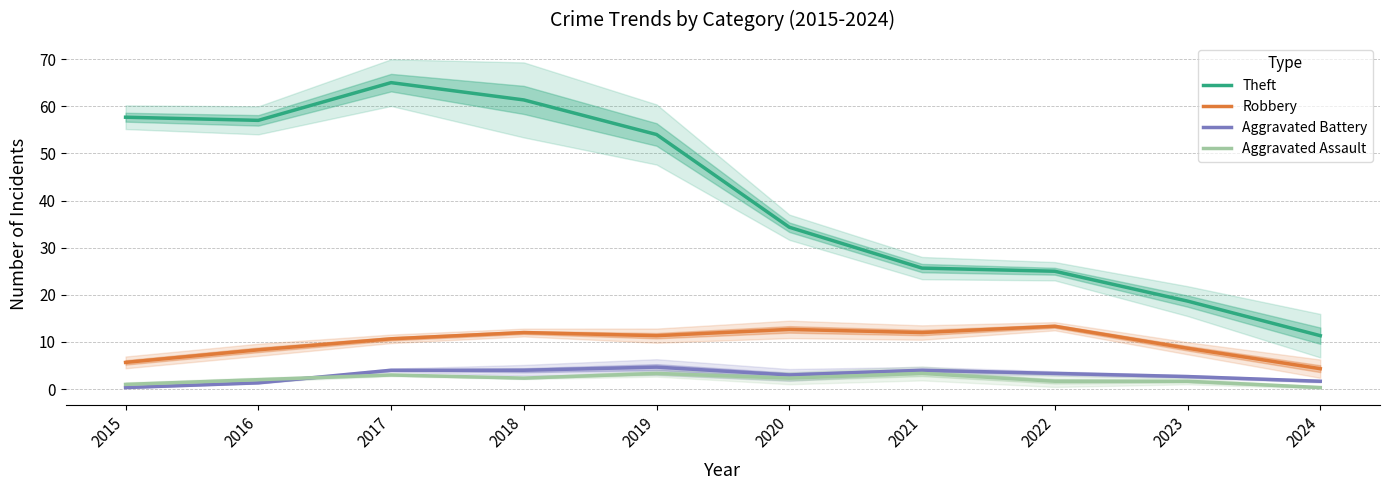

Count the number of categories in the chart.

10